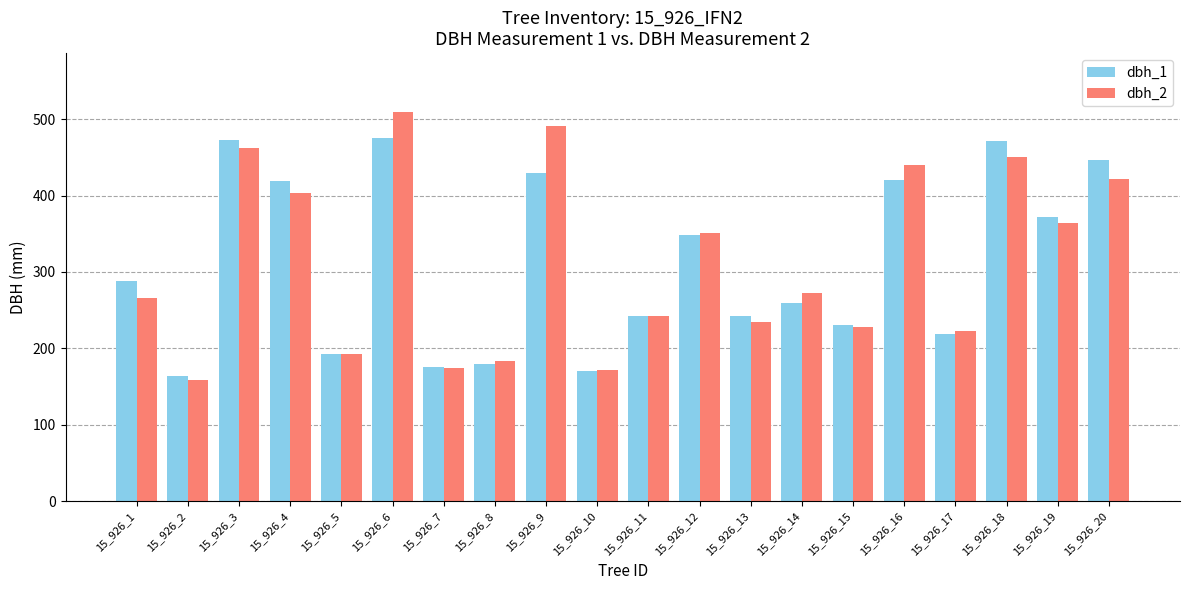

At which label is dbh_2 closest to 334?

15_926_12